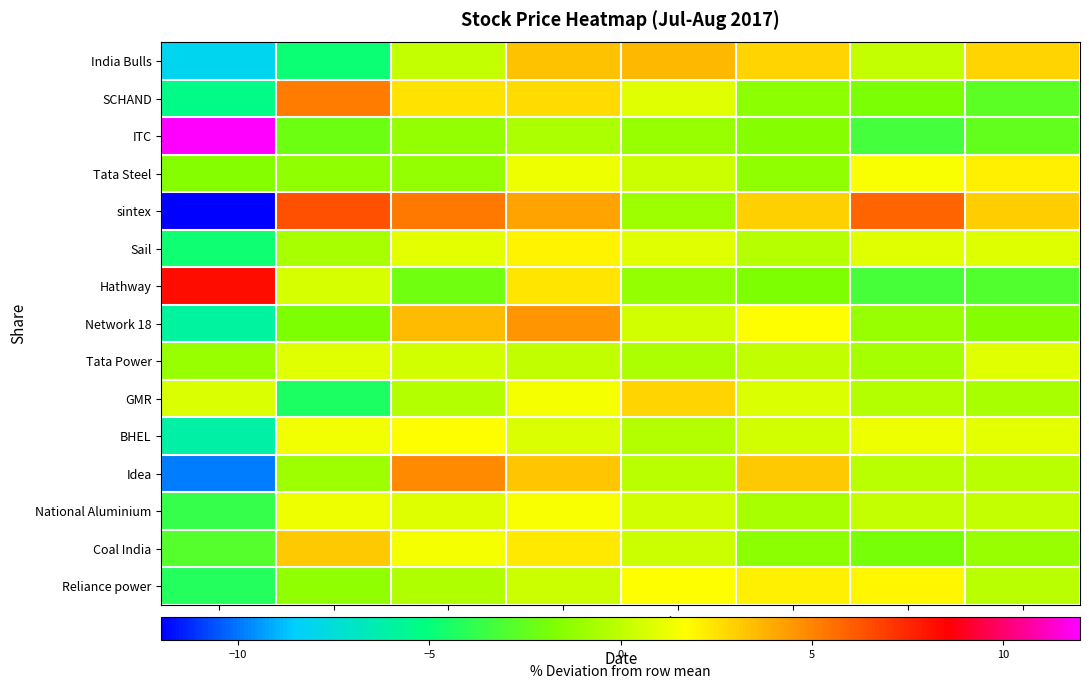

Reading right to left, extract all data points from this chart.

Reliance power: 01/08=-0.2	31/07=1.9	28/07=2.1	27/07=1.8	26/07=0.3	25/07=-0.4	21/07=-1.3	05/07=-4.2
Coal India: 01/08=-1.1	31/07=-1.9	28/07=-1.4	27/07=0.4	26/07=2.3	25/07=1.5	21/07=3.1	05/07=-2.9
National Aluminium: 01/08=0.2	31/07=0.2	28/07=-0.6	27/07=0.4	26/07=1.5	25/07=0.8	21/07=1.3	05/07=-3.7
Idea: 01/08=-0.2	31/07=-0.1	28/07=3.2	27/07=-0.1	26/07=3.3	25/07=4.8	21/07=-0.9	05/07=-9.9
BHEL: 01/08=1.0	31/07=1.3	28/07=0.5	27/07=-0.3	26/07=0.7	25/07=1.7	21/07=1.3	05/07=-6.2
GMR: 01/08=-0.6	31/07=-0.4	28/07=0.7	27/07=2.8	26/07=1.5	25/07=-0.4	21/07=-4.4	05/07=0.7
Tata Power: 01/08=0.9	31/07=-0.7	28/07=0.0	27/07=-0.5	26/07=0.0	25/07=0.5	21/07=0.9	05/07=-1.1
Network 18: 01/08=-1.5	31/07=-1.1	28/07=1.8	27/07=0.5	26/07=4.5	25/07=3.5	21/07=-1.8	05/07=-6.0
Hathway: 01/08=-3.0	31/07=-3.3	28/07=-1.8	27/07=-1.2	26/07=2.4	25/07=-2.1	21/07=0.6	05/07=8.2
Sail: 01/08=0.8	31/07=0.9	28/07=-0.2	27/07=0.9	26/07=2.0	25/07=1.0	21/07=-0.6	05/07=-4.7
sintex: 01/08=3.1	31/07=5.9	28/07=2.9	27/07=-0.9	26/07=4.2	25/07=5.3	21/07=6.5	05/07=-26.9
Tata Steel: 01/08=2.1	31/07=1.5	28/07=-1.3	27/07=0.3	26/07=1.3	25/07=-1.1	21/07=-1.2	05/07=-1.6
ITC: 01/08=-2.5	31/07=-3.3	28/07=-1.6	27/07=-1.1	26/07=-0.6	25/07=-1.2	21/07=-2.2	05/07=12.4
SCHAND: 01/08=-2.7	31/07=-1.8	28/07=-1.4	27/07=0.9	26/07=2.6	25/07=2.4	21/07=5.2	05/07=-5.3
India Bulls: 01/08=2.9	31/07=0.2	28/07=2.9	27/07=3.6	26/07=3.3	25/07=0.1	21/07=-4.8	05/07=-8.1